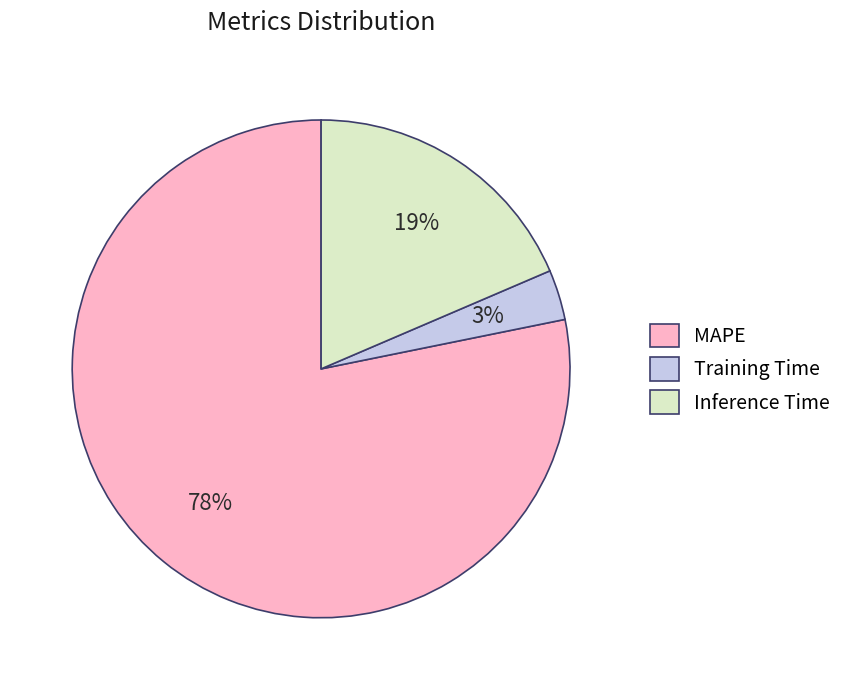

To the nearest percent, what is the difference between the largest and smallest slice percentages?

75%